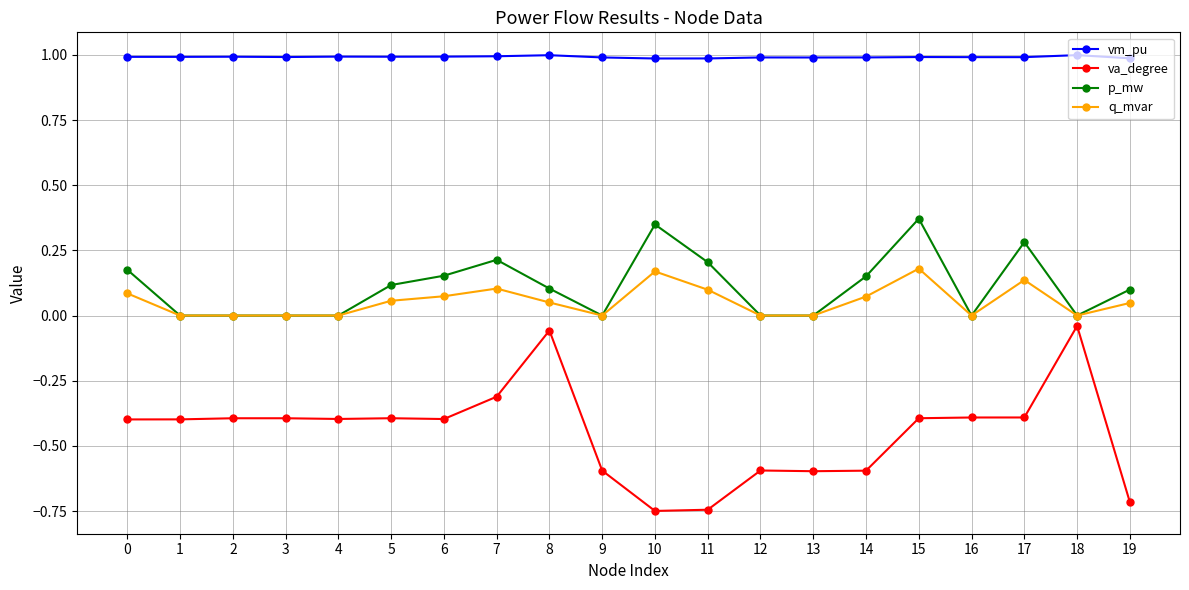

How many distinct data groups are displayed?

4